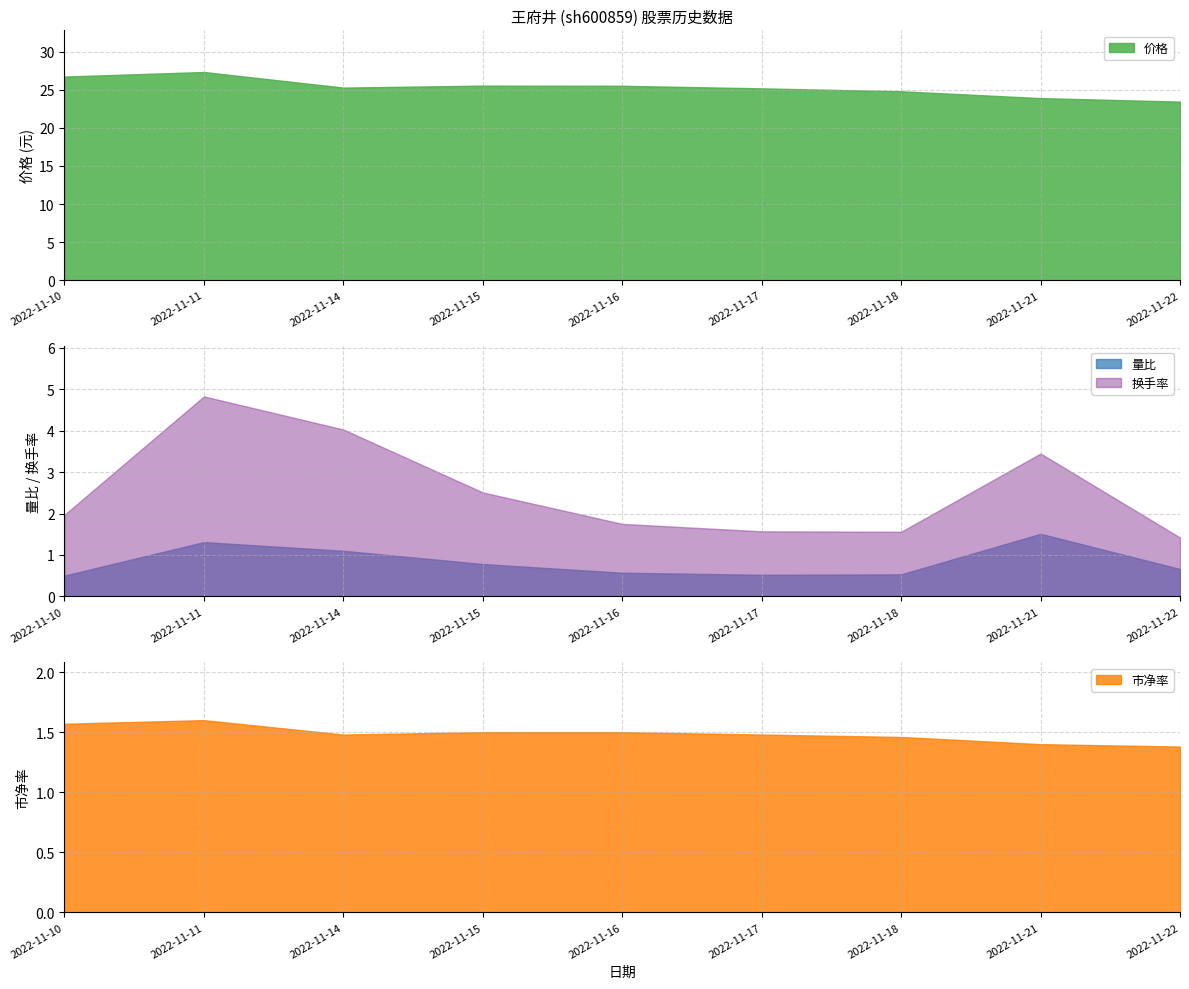

Is it true that 换手率 equals 2.5 at 2022-11-11?

False